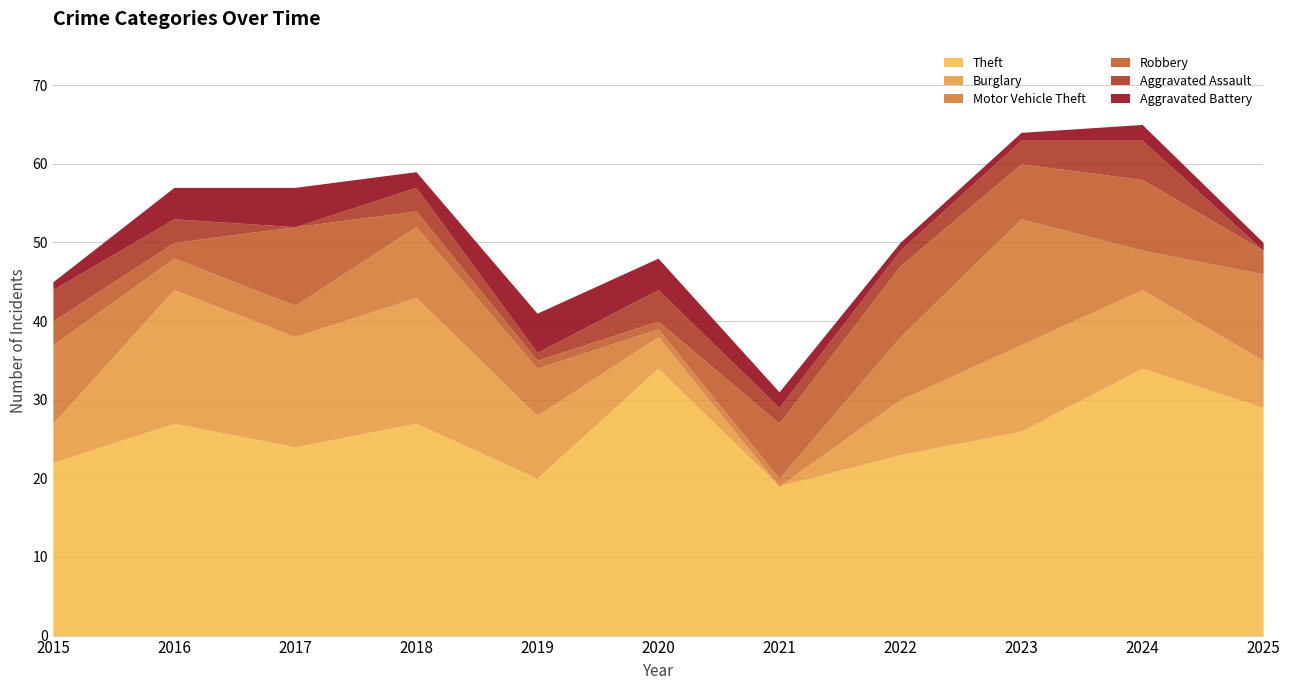

Reading right to left, what are all the values shown in this chart?

Theft: 29	34	26	23	19	34	20	27	24	27	22
Burglary: 6	10	11	7	0	4	8	16	14	17	5
Motor Vehicle Theft: 11	5	16	8	1	1	6	9	4	4	10
Robbery: 3	9	7	9	7	1	1	2	10	2	3
Aggravated Assault: 0	5	3	2	2	4	1	3	0	3	4
Aggravated Battery: 1	2	1	1	2	4	5	2	5	4	1